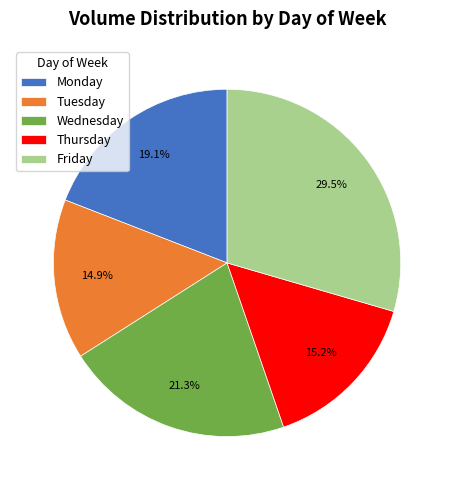

Which category has the biggest portion of the pie?

Friday